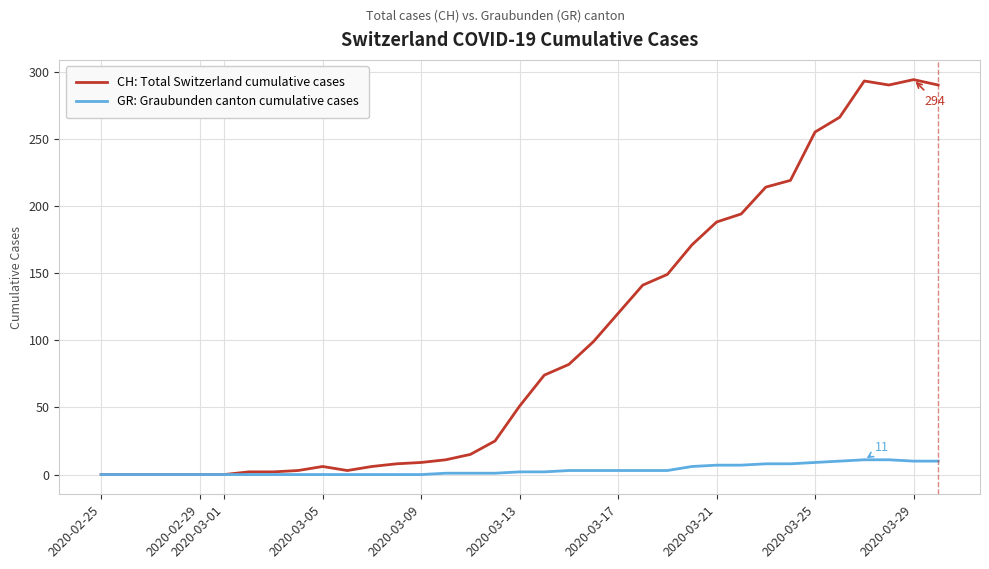

What is the sum of all CH: Total Switzerland cumulative cases values?

3480